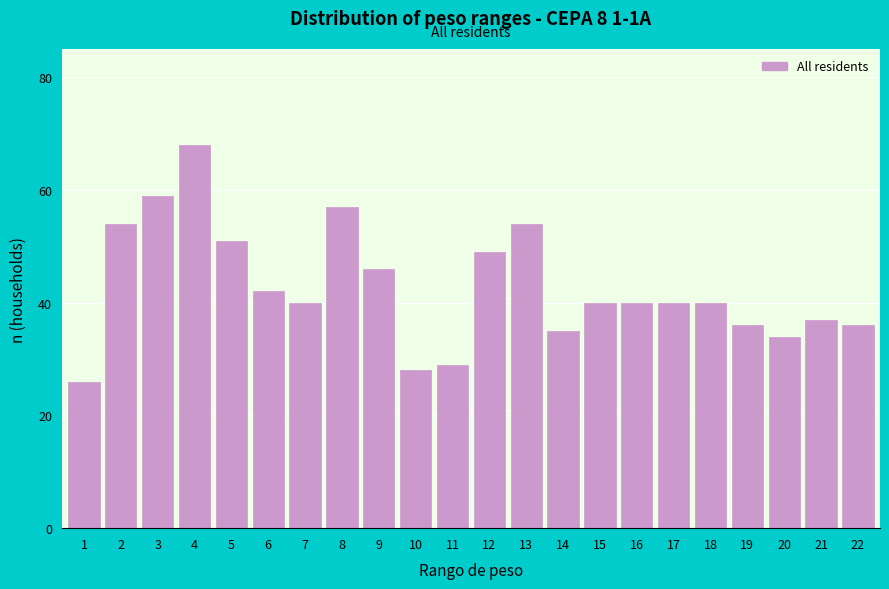

Reading right to left, what are all the values shown in this chart?

36	37	34	36	40	40	40	40	35	54	49	29	28	46	57	40	42	51	68	59	54	26